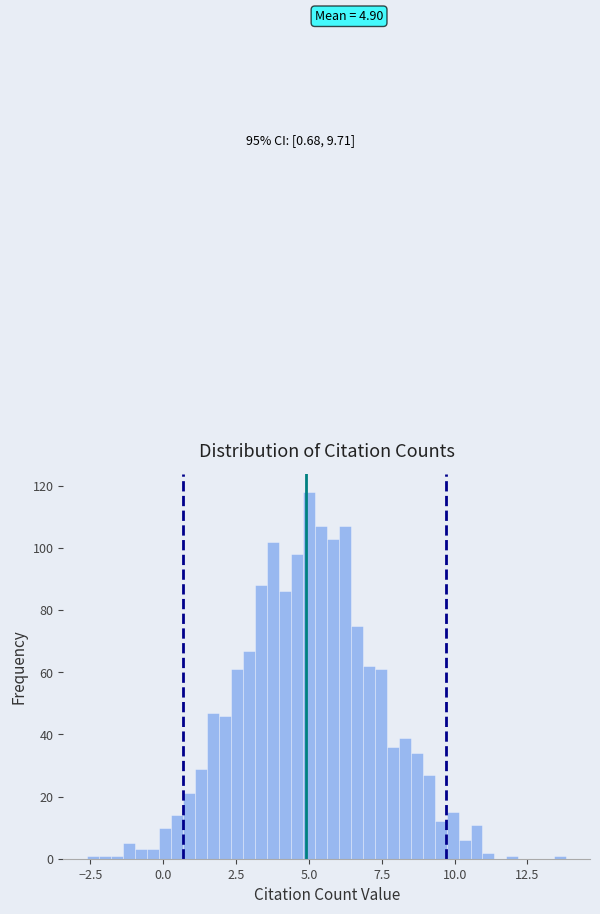

Read against the x-axis, roughly where is the centre of the tallest bar?

5.0